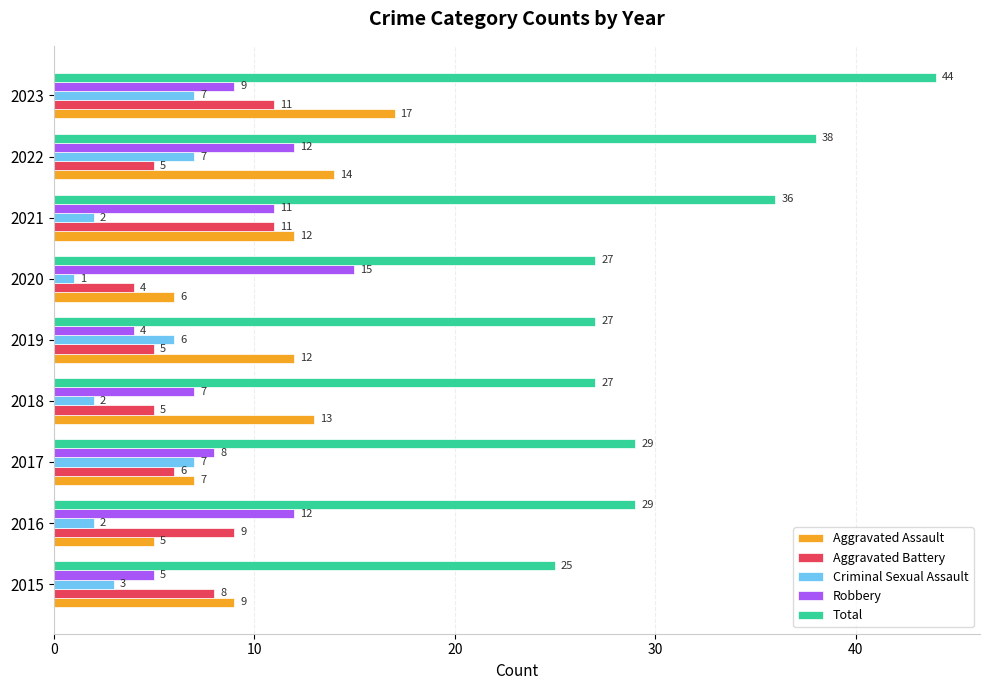

Rank the series at 2016 from highest to lowest value.

Total, Robbery, Aggravated Battery, Aggravated Assault, Criminal Sexual Assault